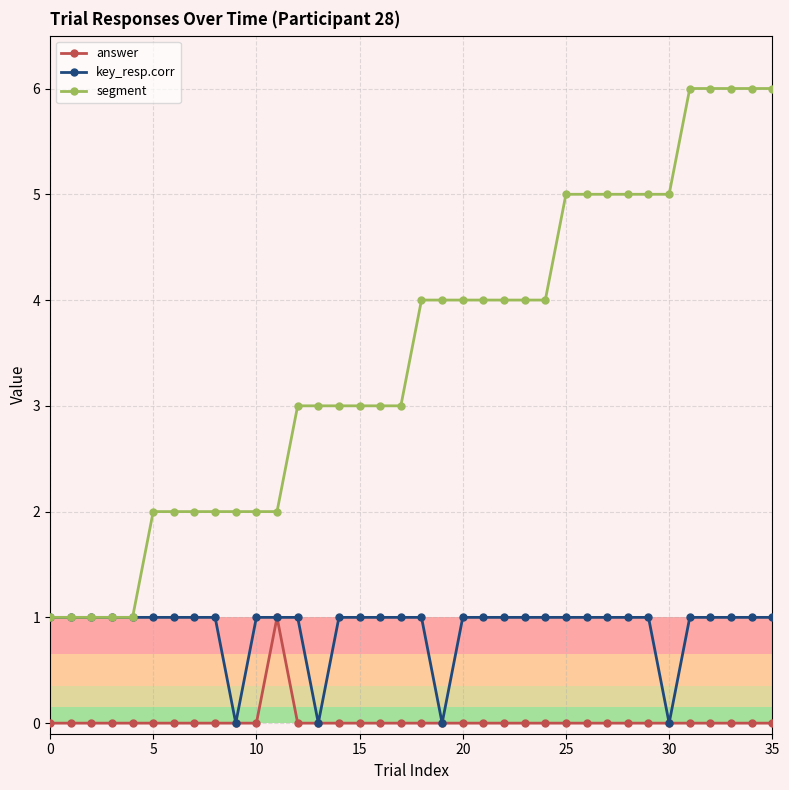

What is the value of the key_resp.corr point at the 9th from the left?

1